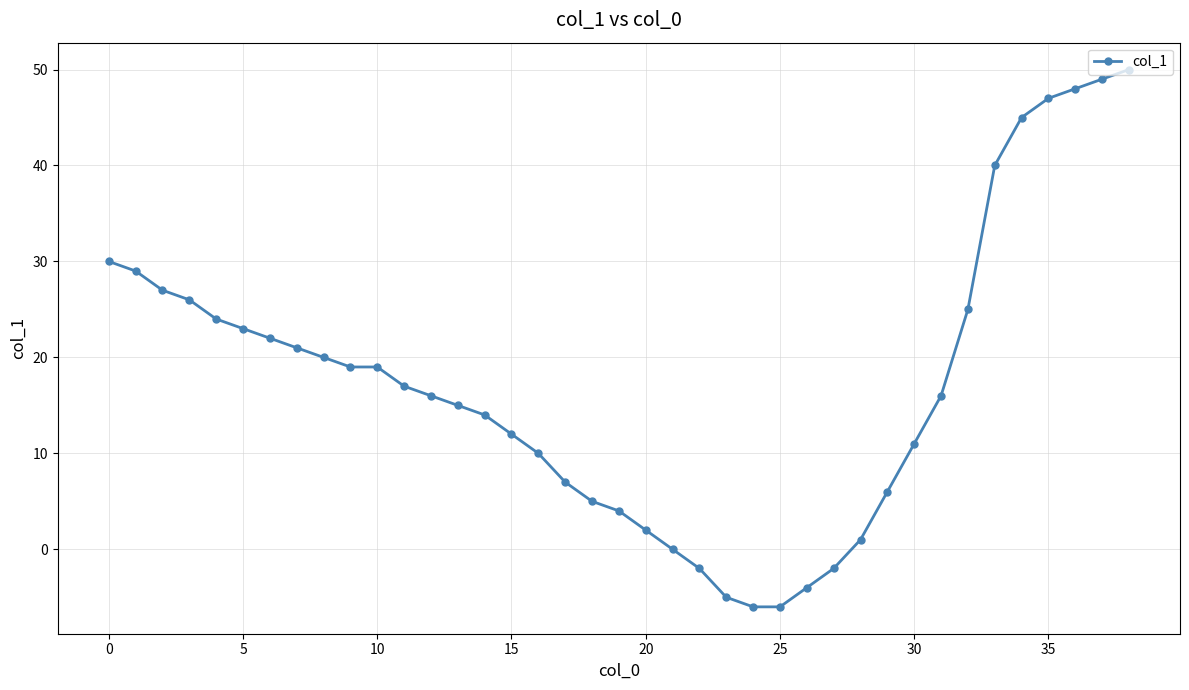

What is the smallest value displayed?

-6